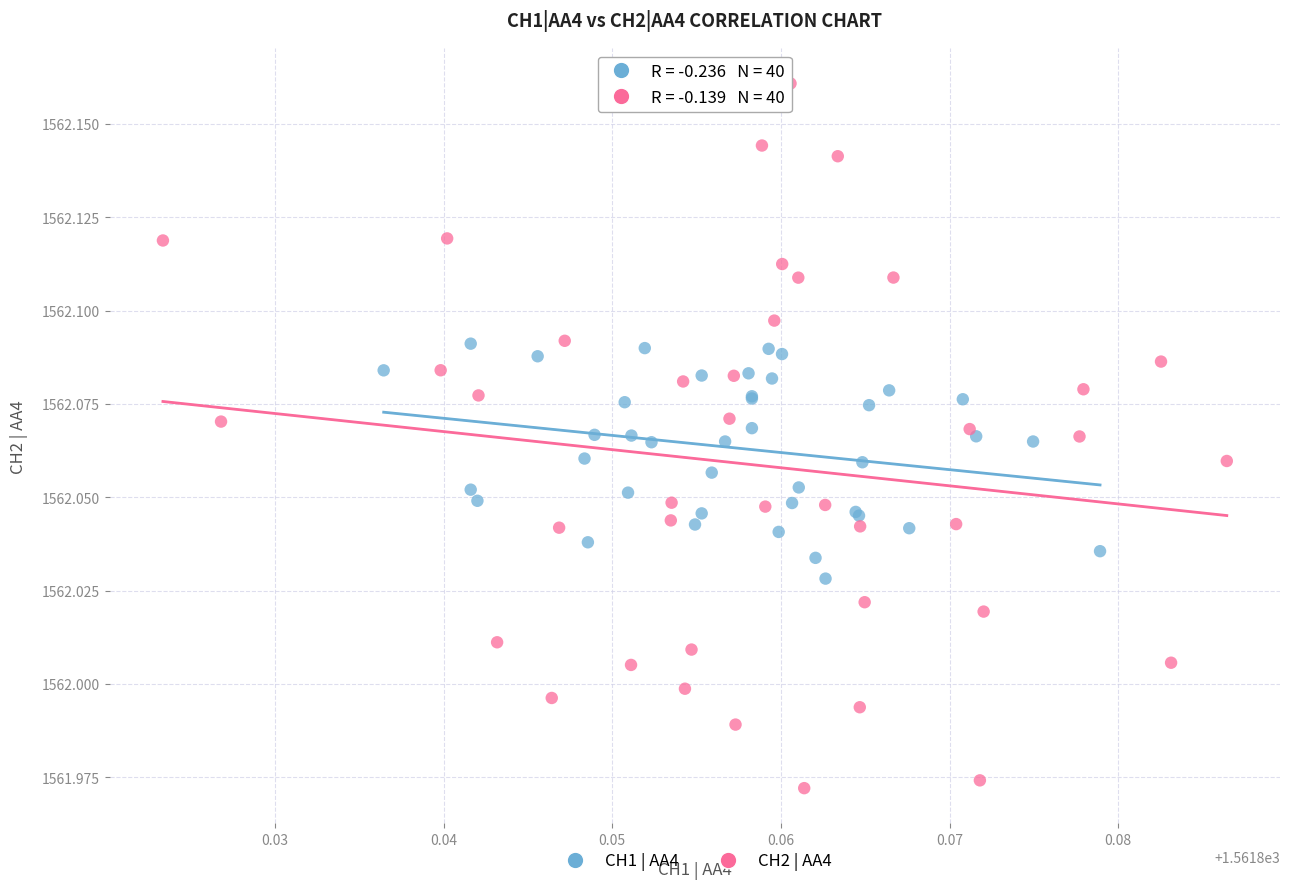

What are all the series names shown in the legend?

CH1 | AA4, CH2 | AA4